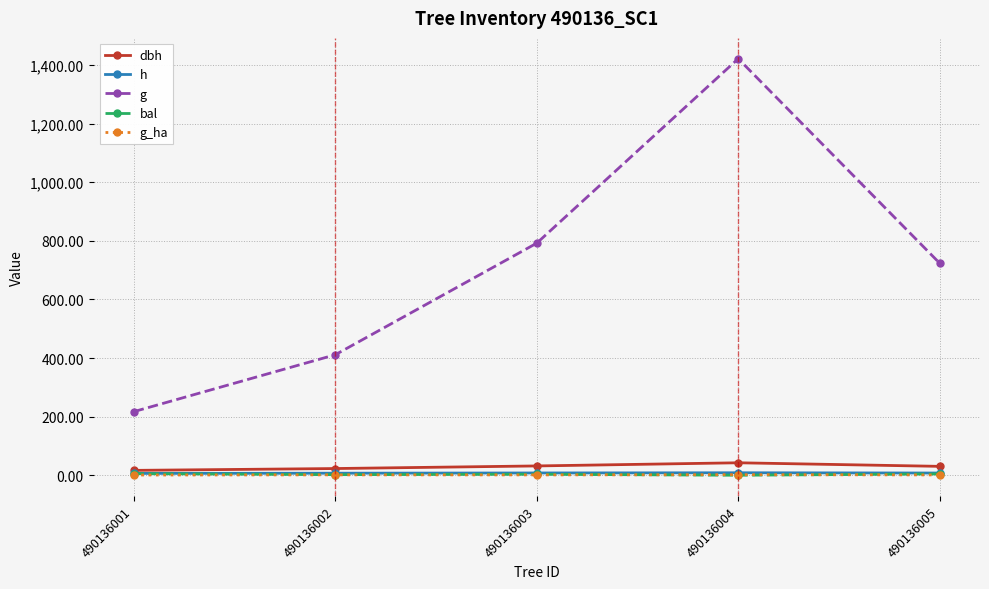

How many lines are shown in the chart?

5